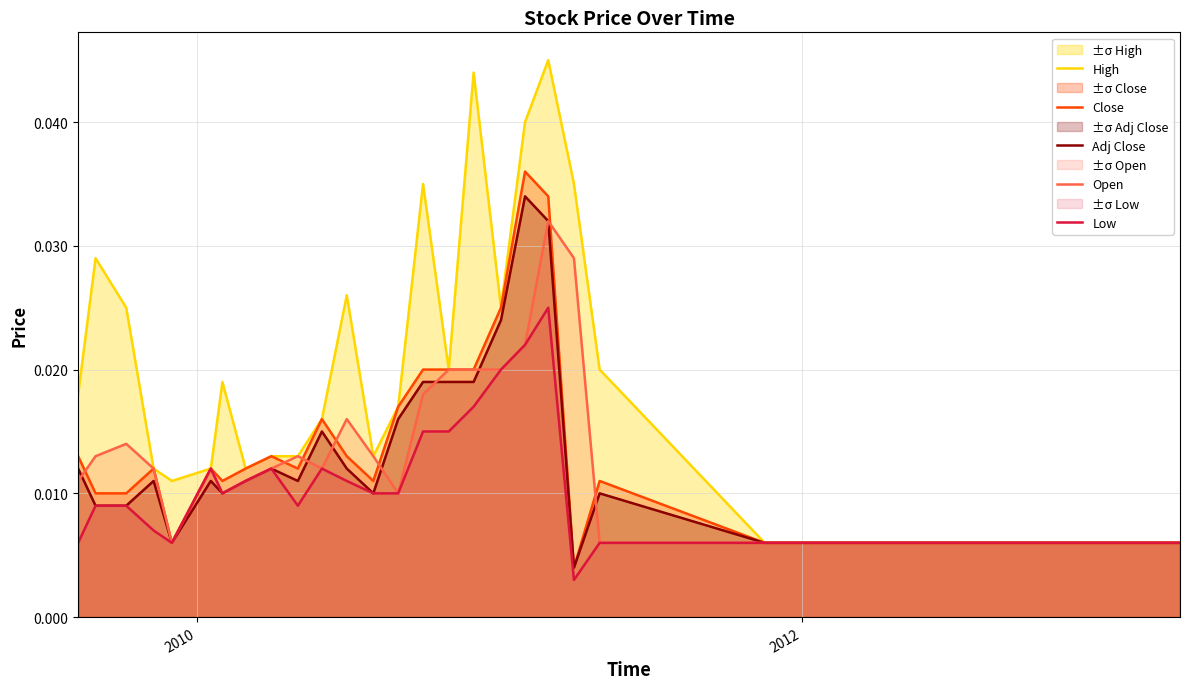

Which series has the largest total across all categories?

High